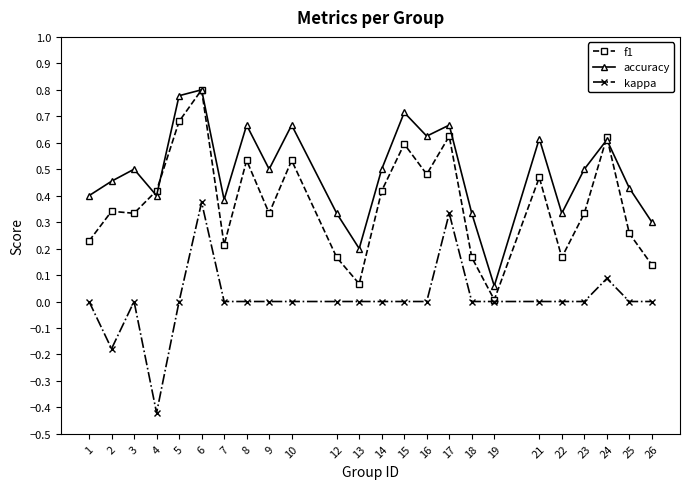

At which category does kappa reach its first local valley?

2